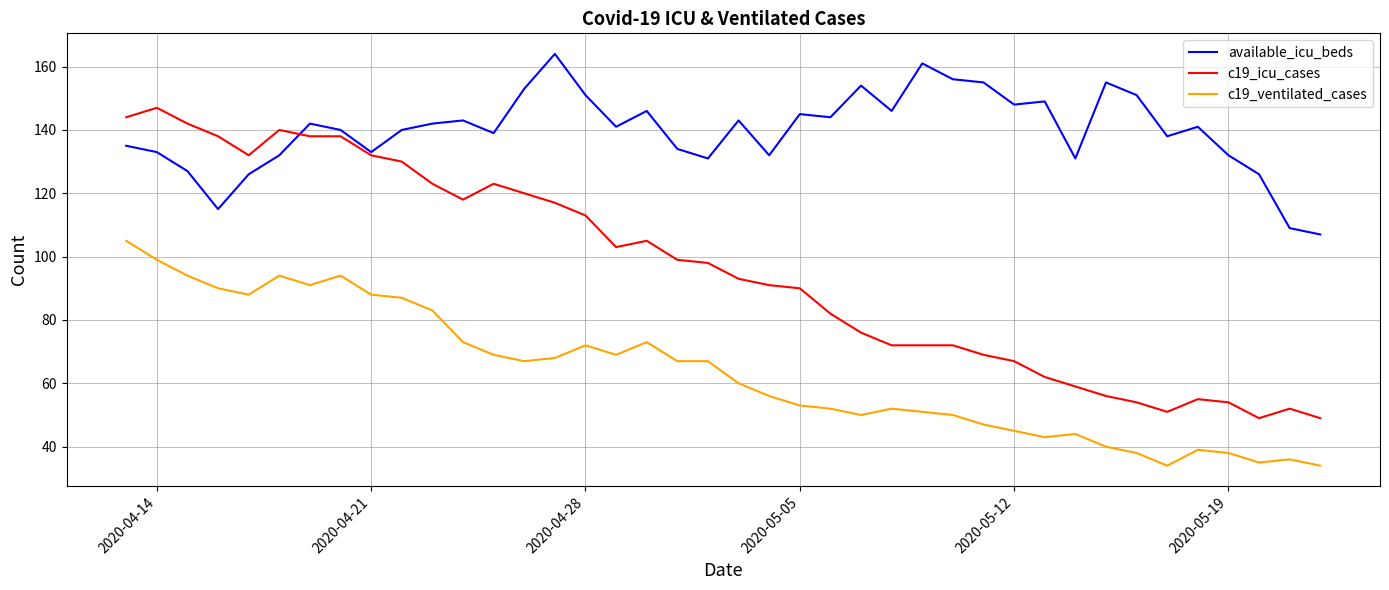

What are all the series names shown in the legend?

available_icu_beds, c19_icu_cases, c19_ventilated_cases